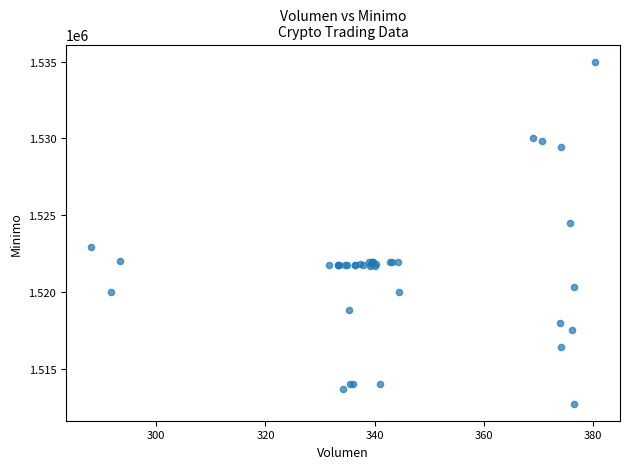

What Y value in the scatter plot is closest to 1523862?

1524513